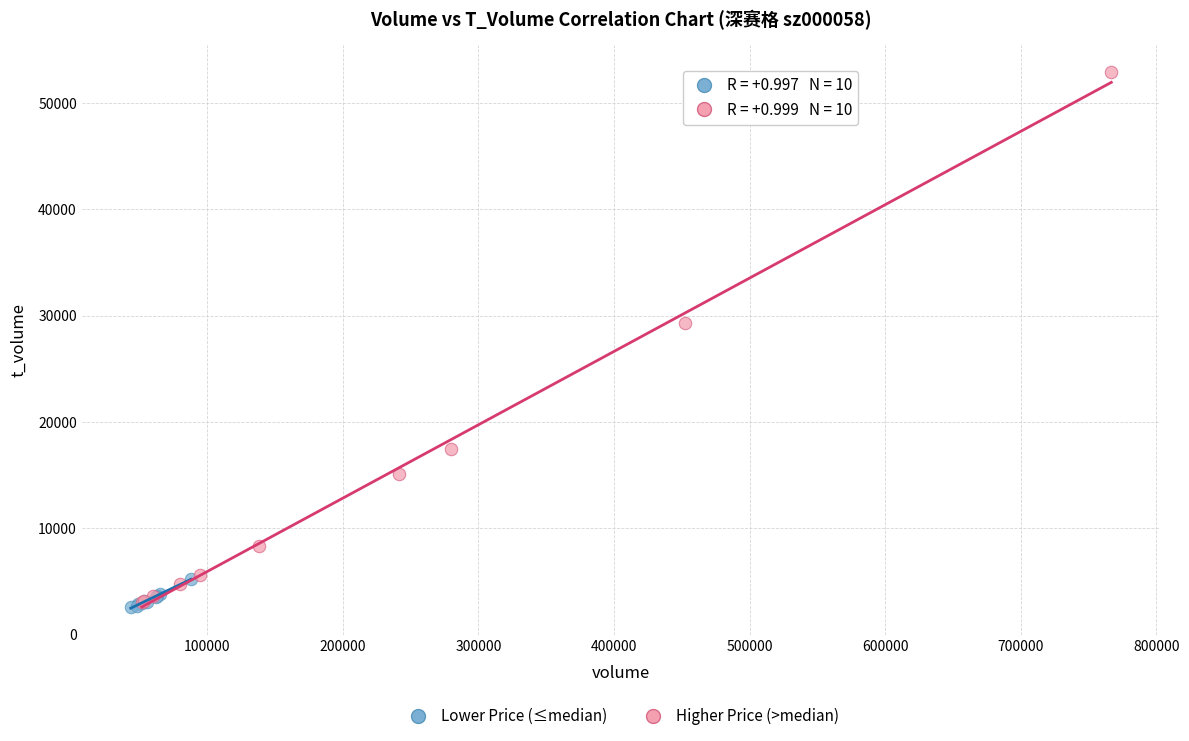

Which series has the widest spread of Y values?

Higher Price (>median)